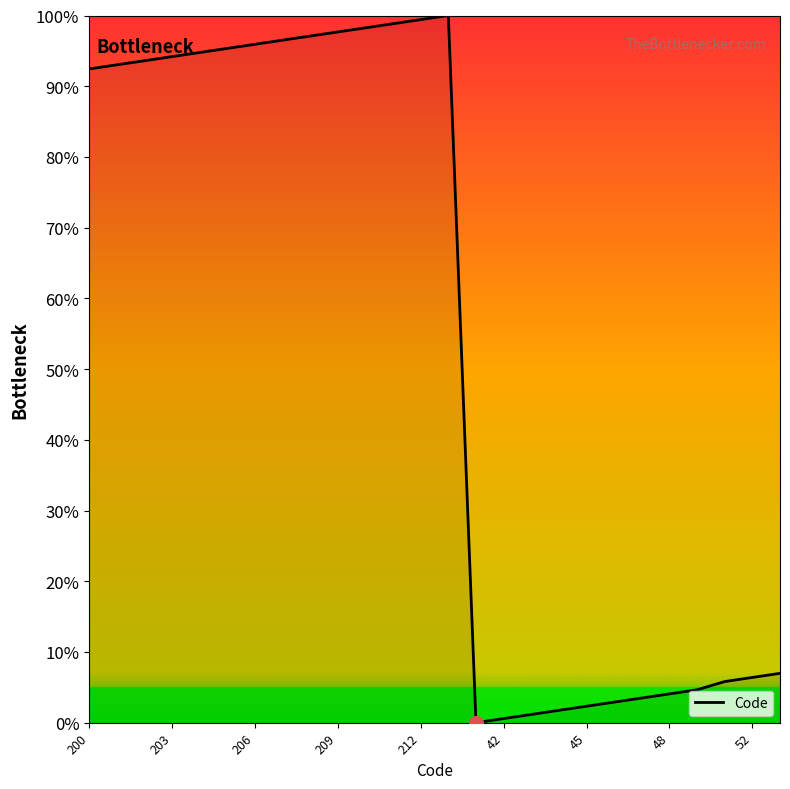

What is the difference between the maximum and minimum values?

100.0